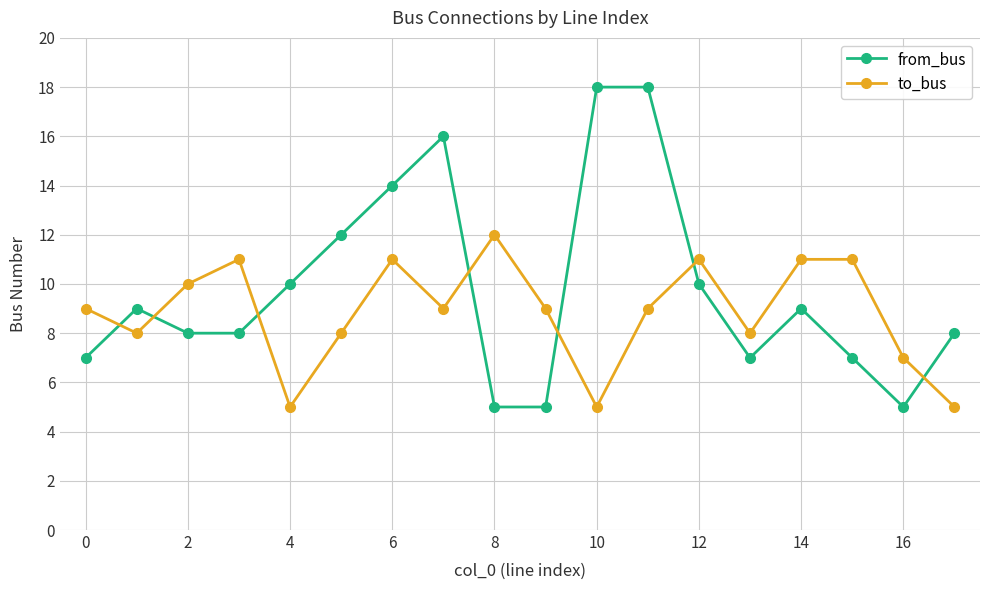

How many intersections are there between from_bus and to_bus?

7